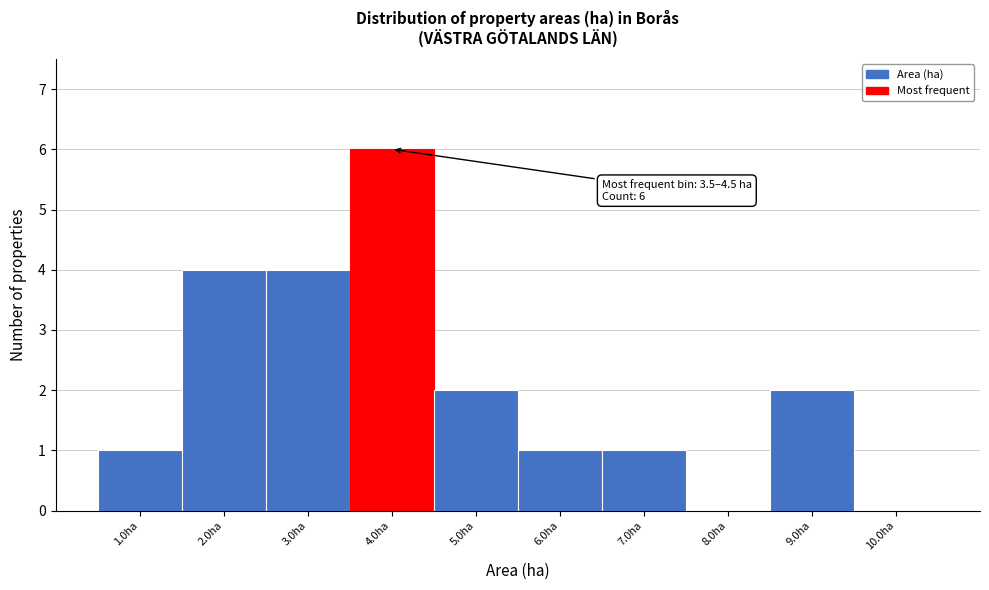

Over which range of the x-axis is the bar tallest?

3.5 to 4.5